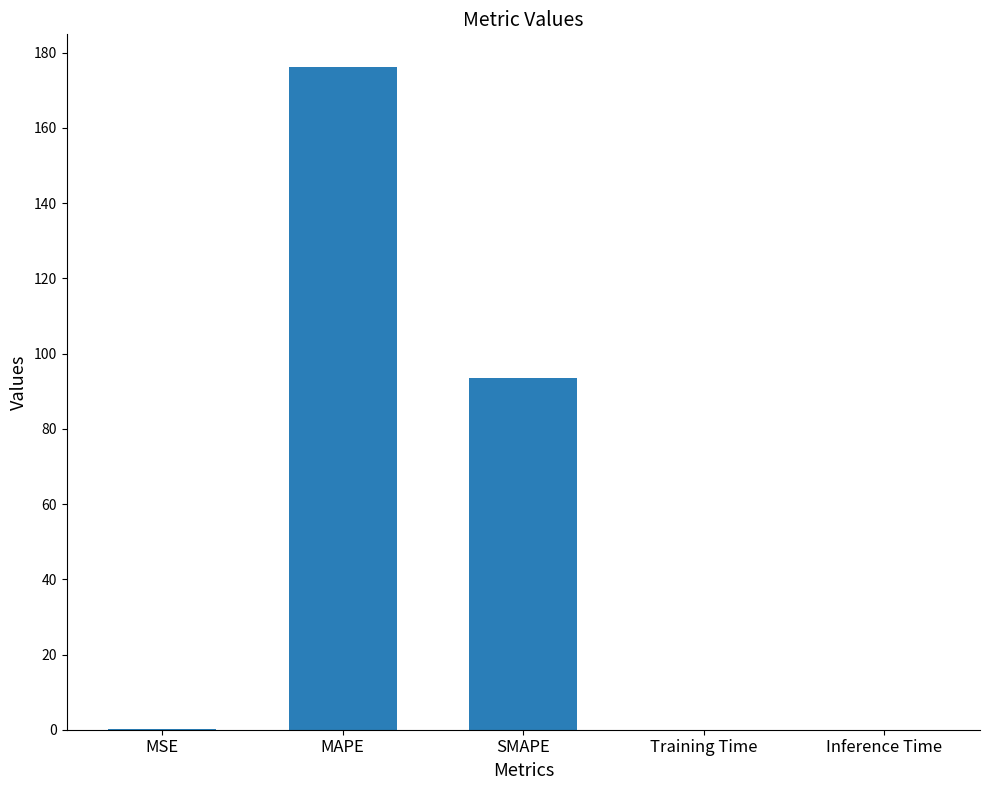

What is the change in value from MSE to Training Time?

-0.1